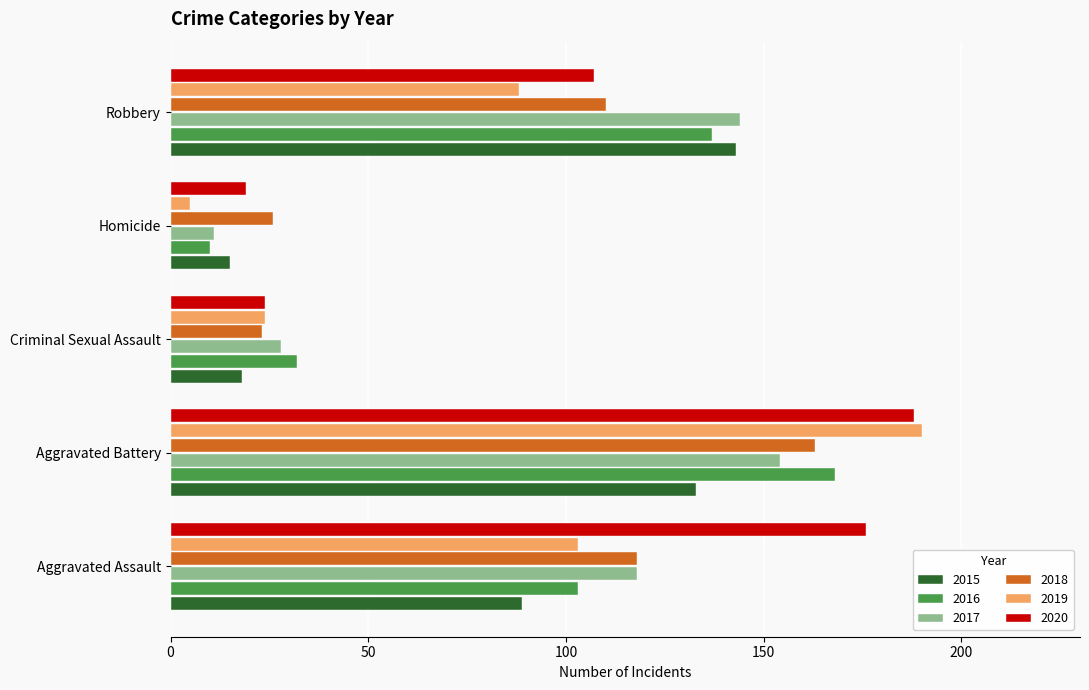

Rank the categories by 2016 value from lowest to highest.

Homicide, Criminal Sexual Assault, Aggravated Assault, Robbery, Aggravated Battery